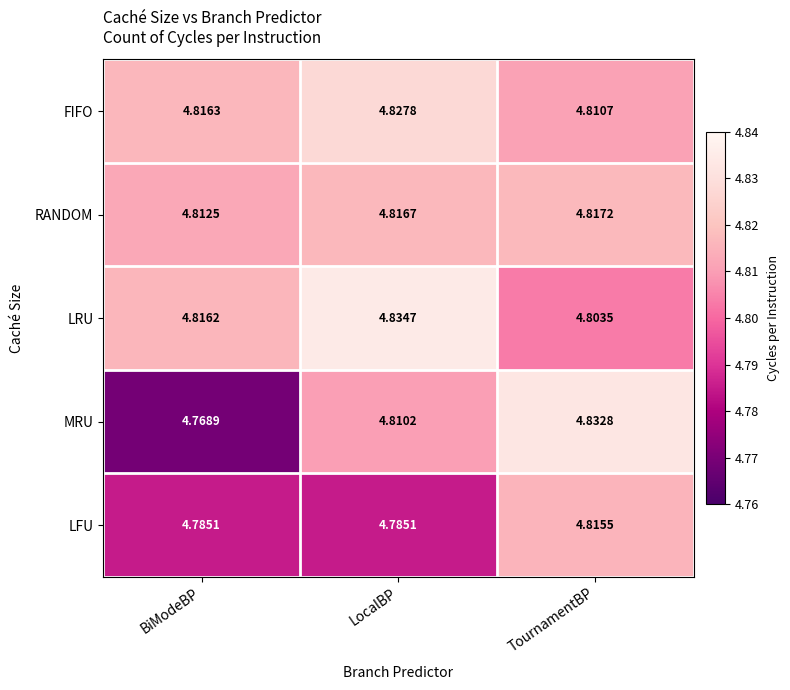

Which category has the lowest value across all series?

BiModeBP